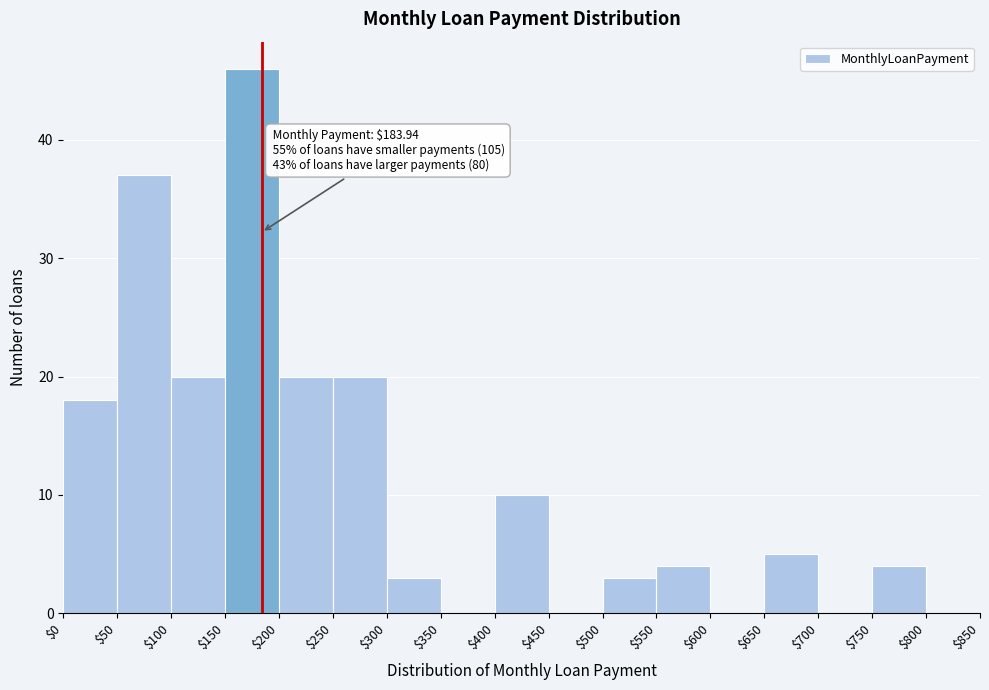

Which range on the x-axis has the tallest bar?

$150 to $200